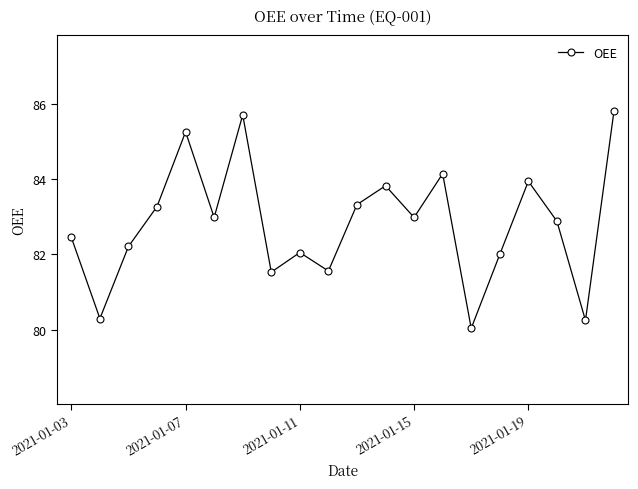

What is the average value?

82.8